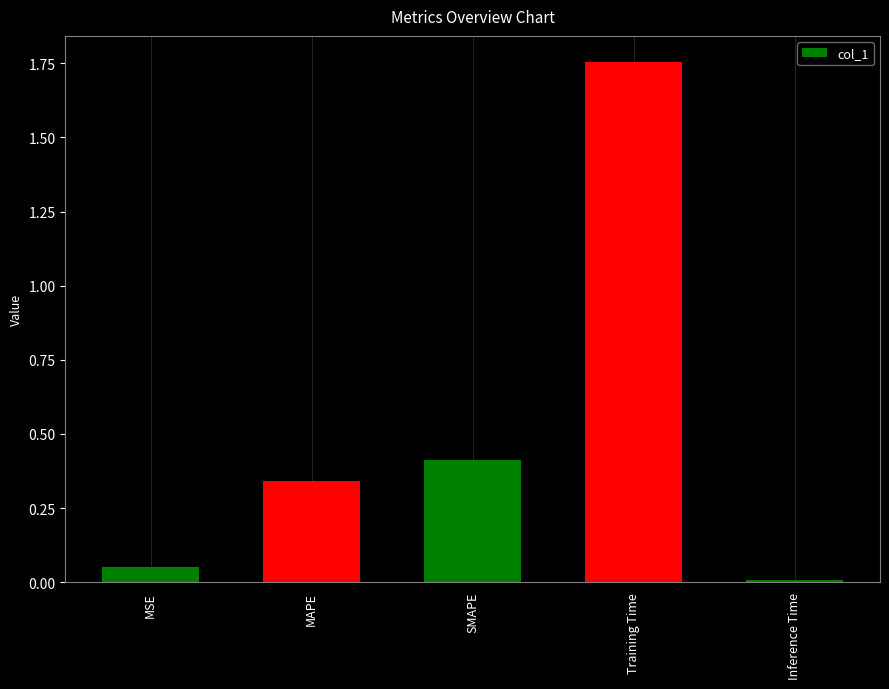

The chart shows a value of 0.4 at SMAPE. True or false?

True